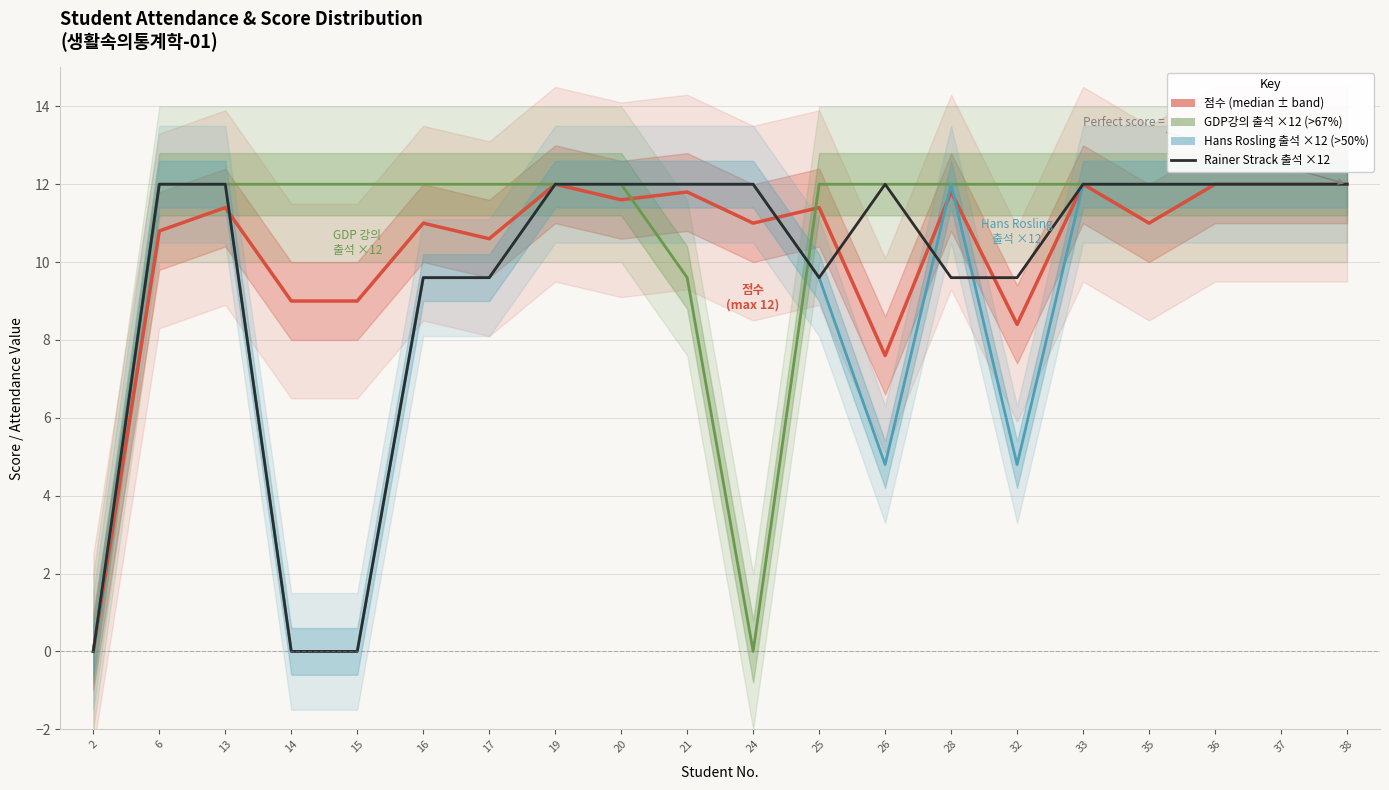

True or false: 점수 and Hans Rosling.1(09/06) ×12 cross at least once.

True